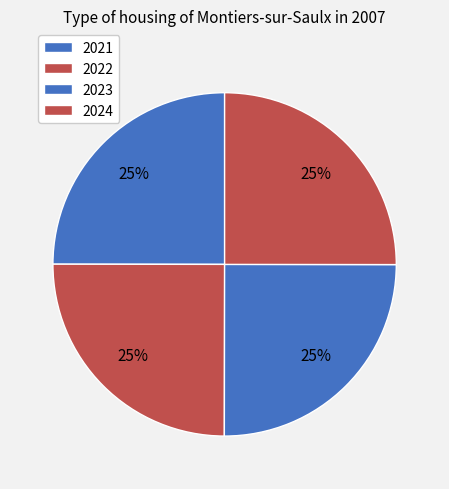

Is it true that 2022 is 25% of the pie?

True